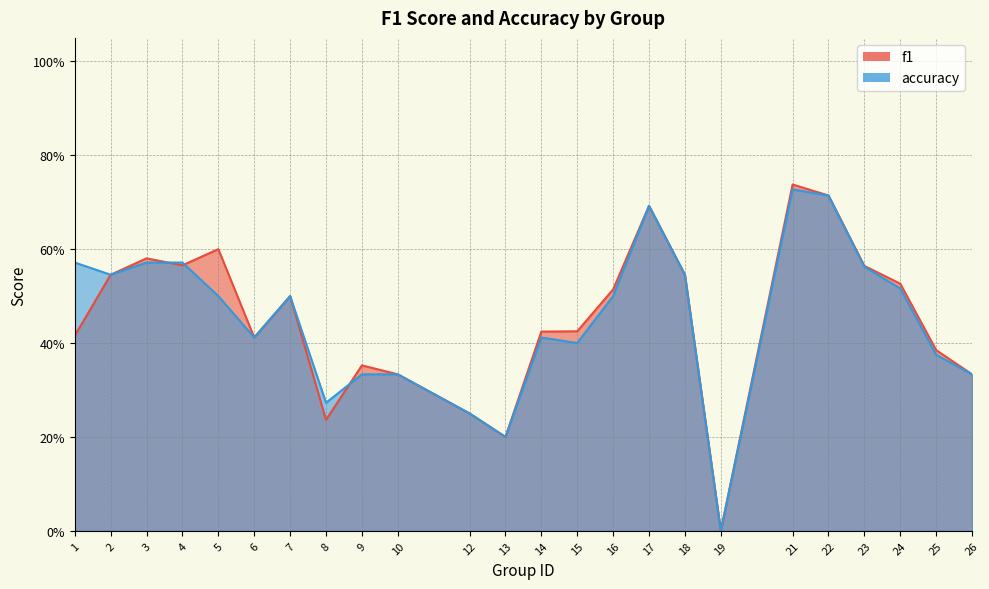

How many accuracy values are between 0 and 1?

24